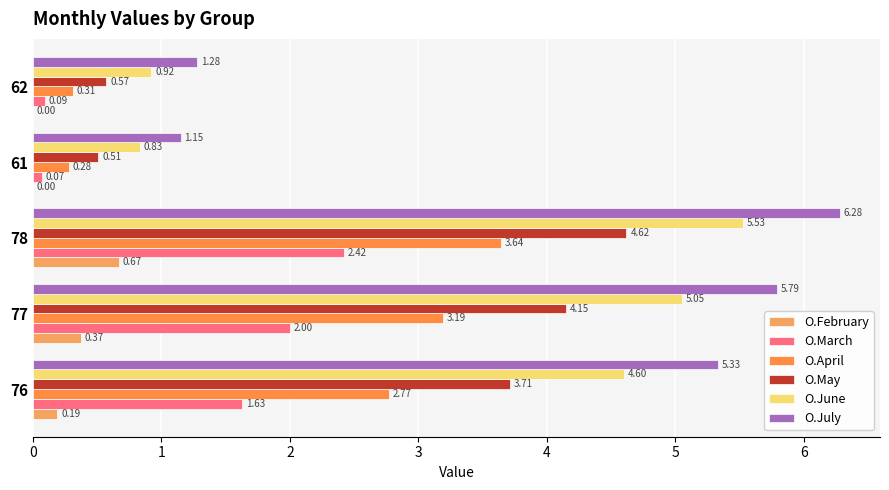

How many data points in O.April are above 2?

3